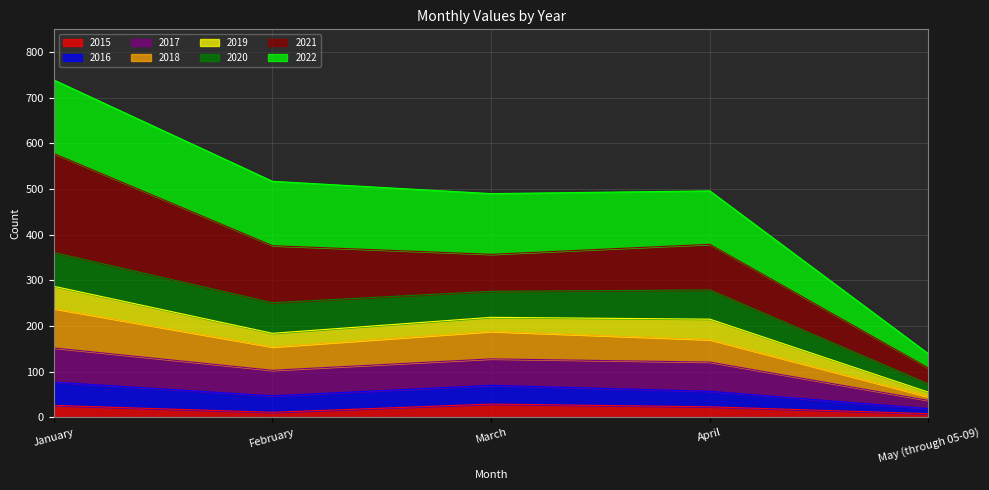

What is the total value across all series at March?

490